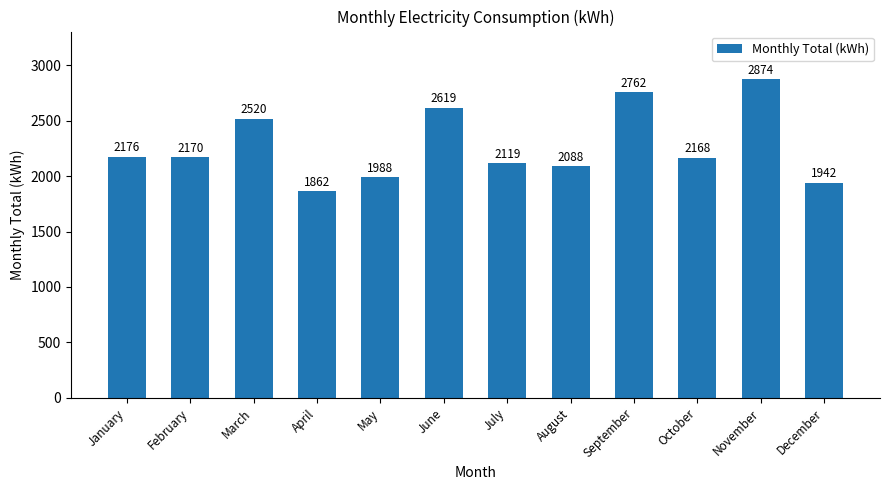

Does the chart contain stacked bars?

No